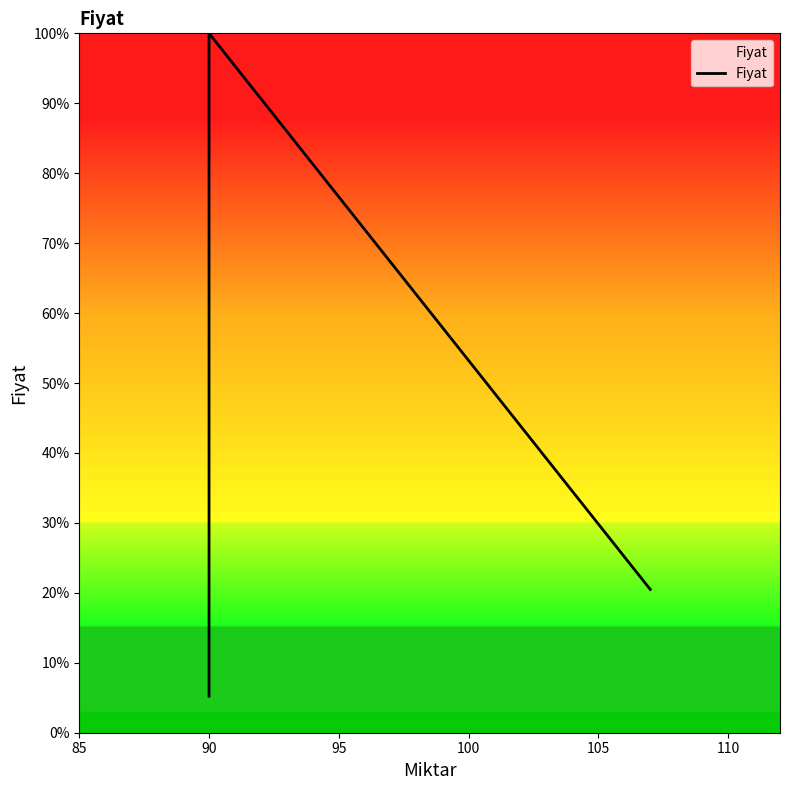

How many values exceed 15?

3